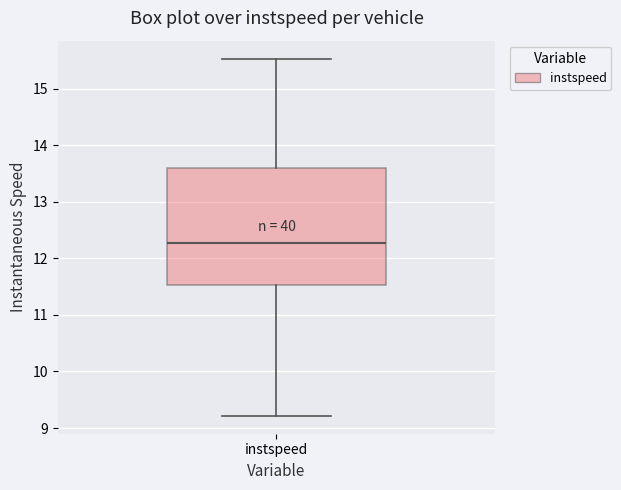

Transcribe this box plot: give where the median line is, the range the box spans, and where the two whiskers end, as read against the y-axis. The values are not printed on the chart, so give them approximately, as read against the axis.

median 12.3, box 11.5 to 13.6, whiskers 9.2 to 15.5